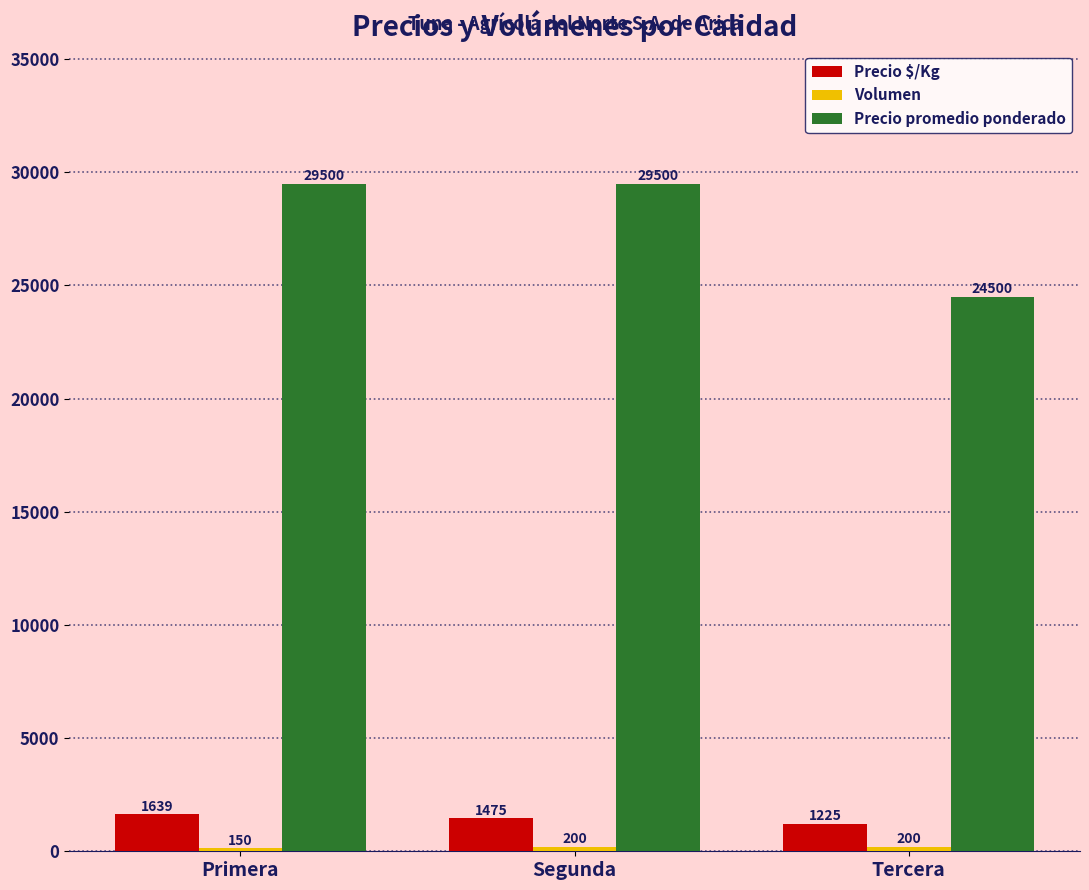

Between Primera and Segunda, which series saw the biggest shift?

Precio $/Kg